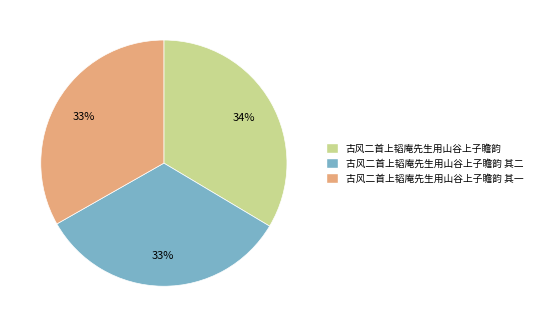

To the nearest percent, what is the average slice percentage?

33%